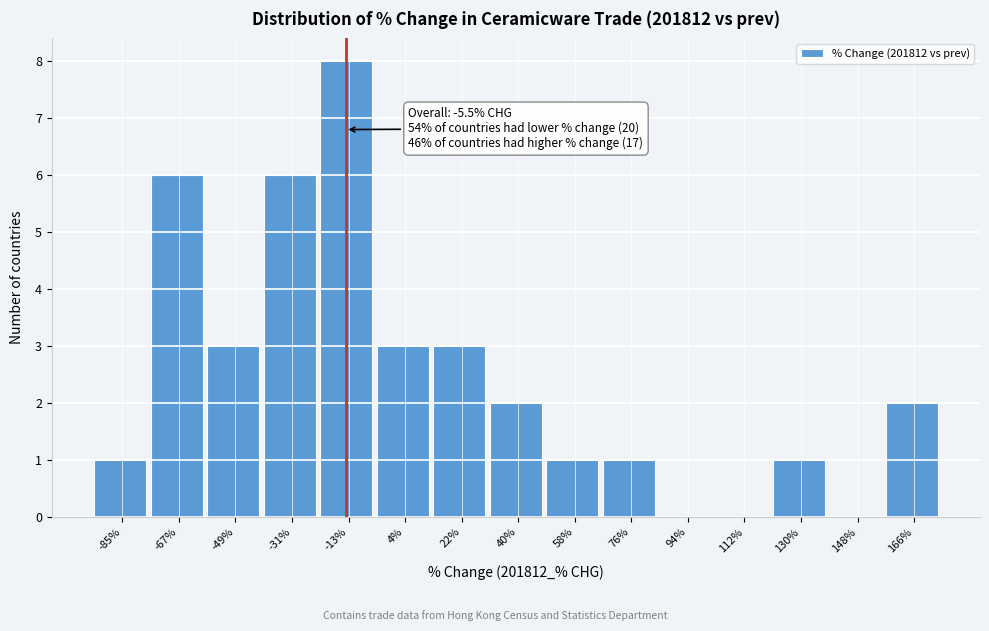

Reading left to right, transcribe all the data shown in this chart.

-85%=1	-67%=6	-49%=3	-31%=6	-13%=8	4%=3	22%=3	40%=2	58%=1	76%=1	94%=0	112%=0	130%=1	148%=0	166%=2